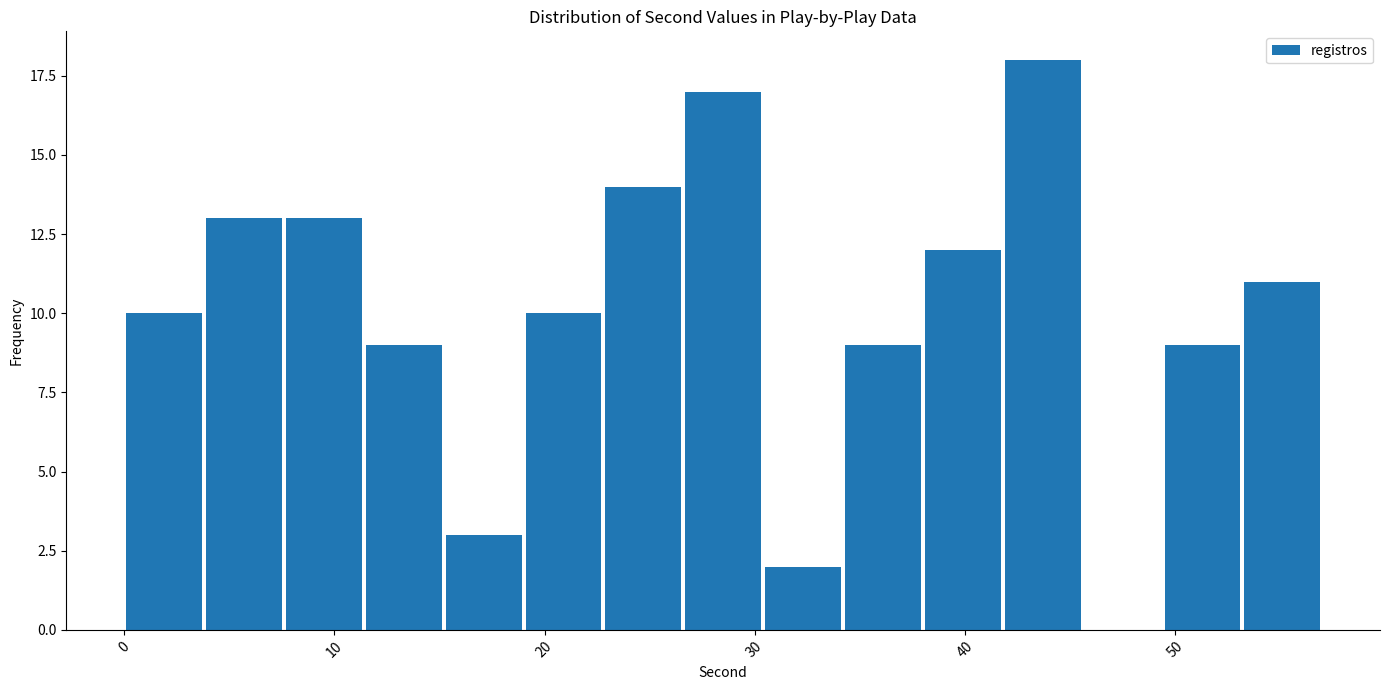

Around what value on the x-axis is the tallest bar? Give the approximate position of its centre, as read against the axis.

44